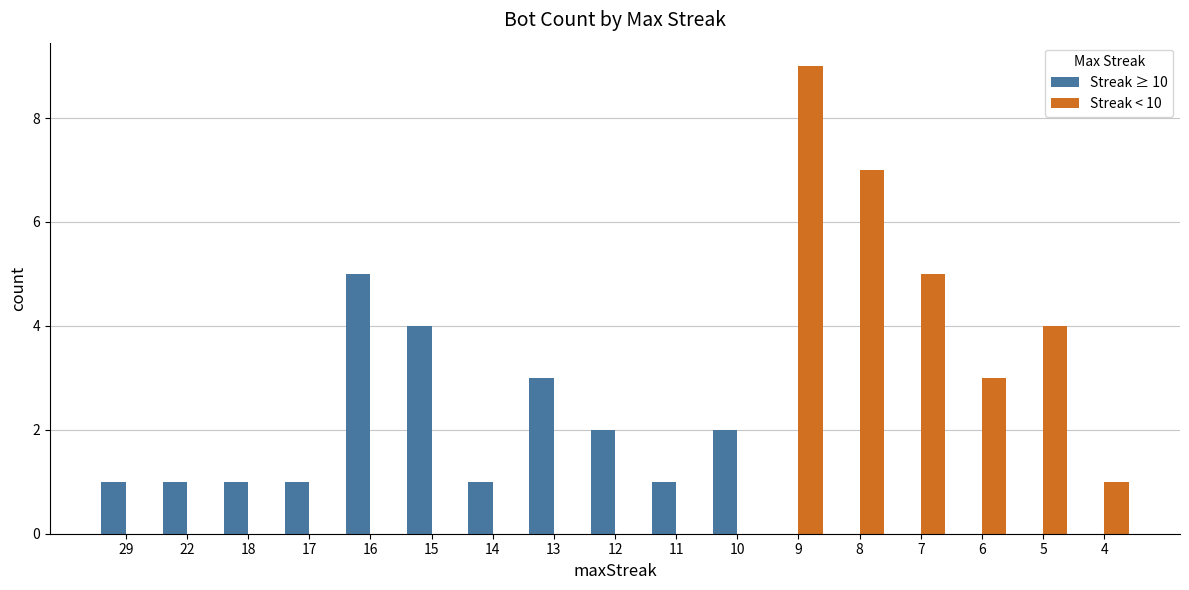

What is the maximum value for Streak ≥ 10?

5